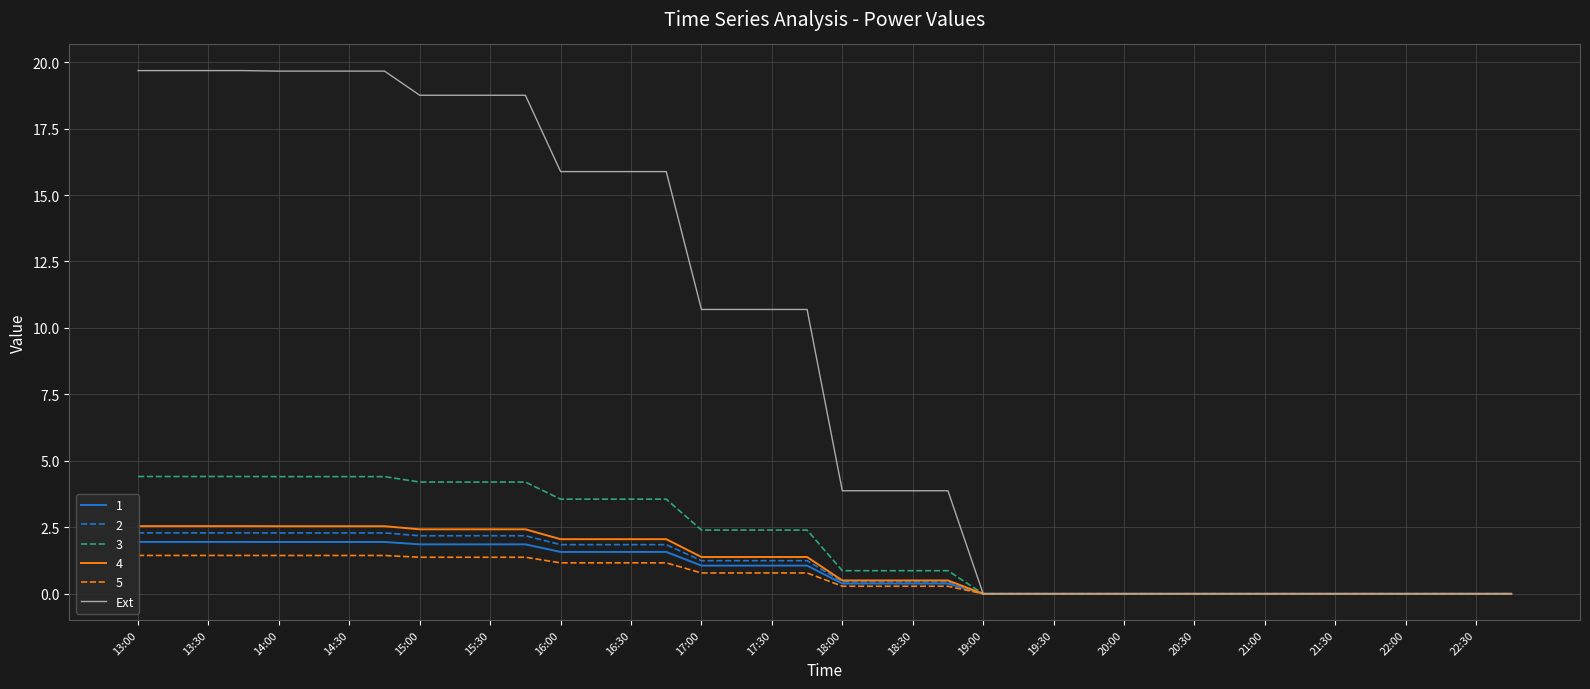

Which series has the widest spread of values?

Ext